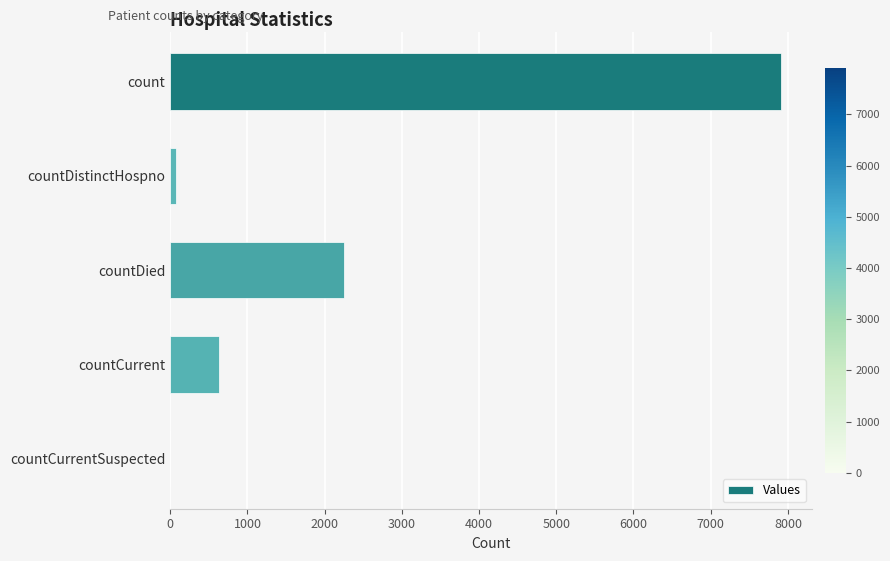

Count the number of categories in the chart.

5